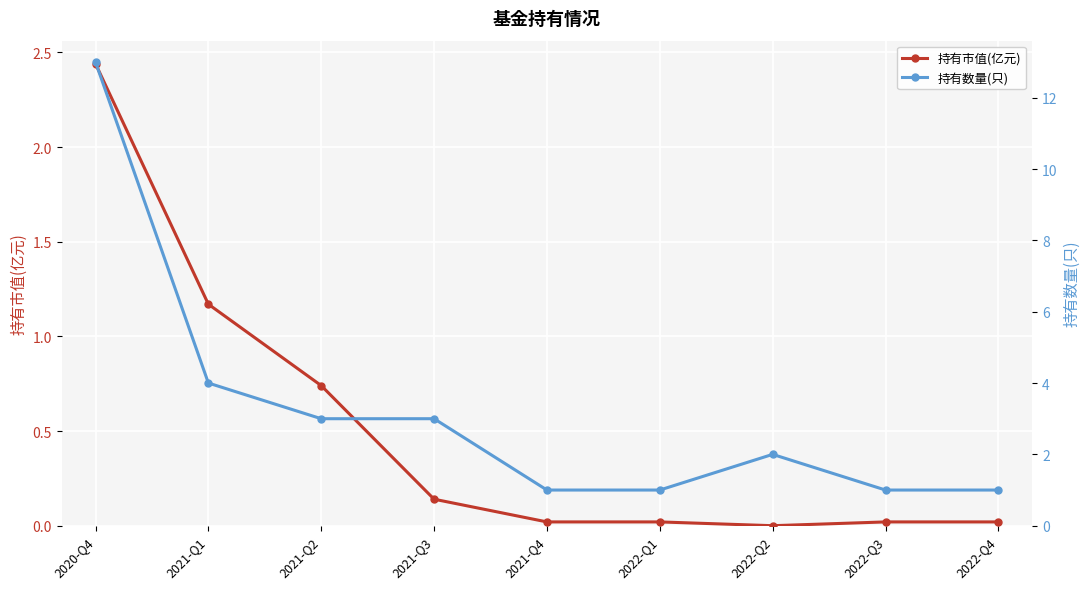

At which category is the sum across all series the highest?

2020-Q4